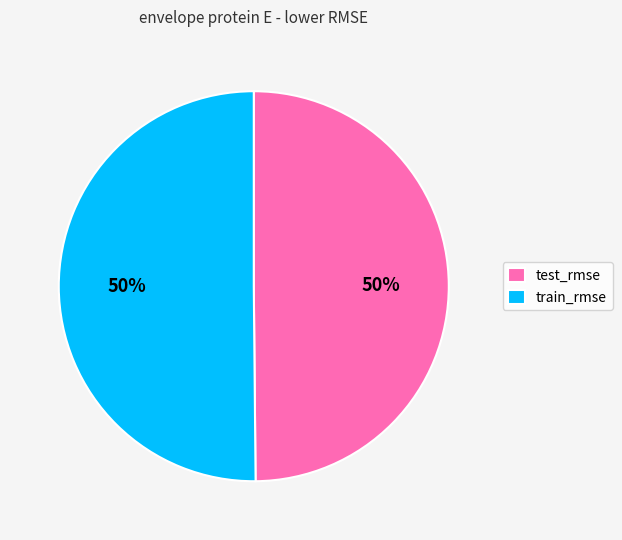

Do train_rmse and test_rmse together represent more than half of the pie?

Yes